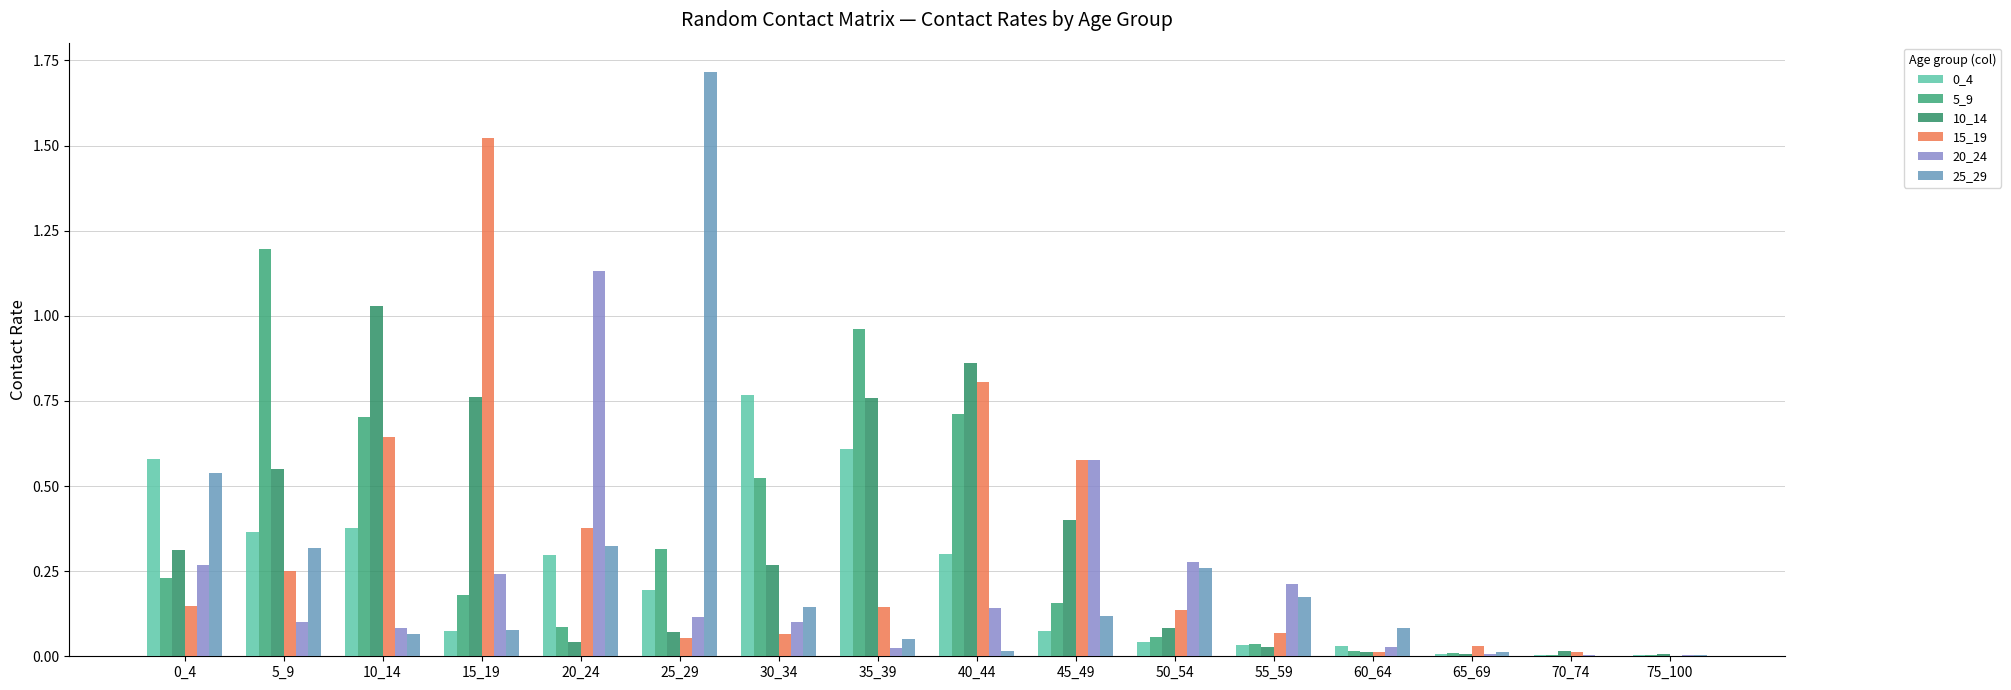

How many distinct data groups are displayed?

6